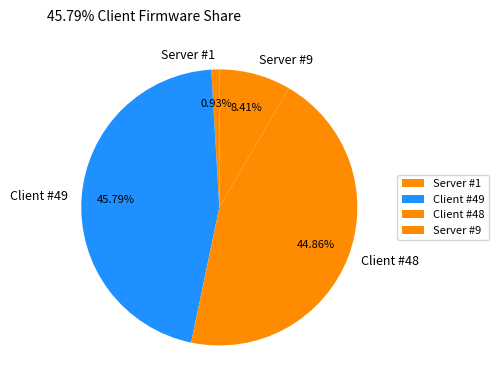

Rank the categories by value from lowest to highest.

Server #1, Server #9, Client #48, Client #49